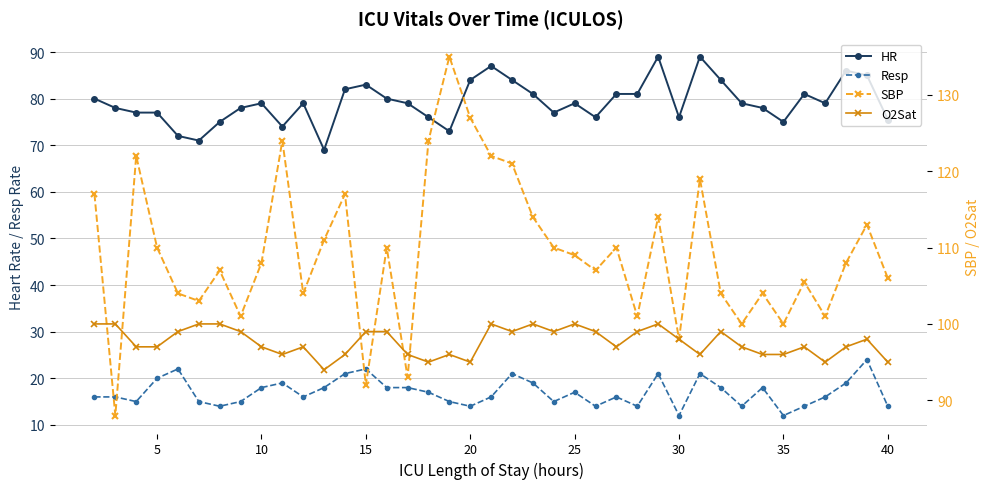

Is the value of O2Sat at 30 greater than the value of HR at 34?

Yes